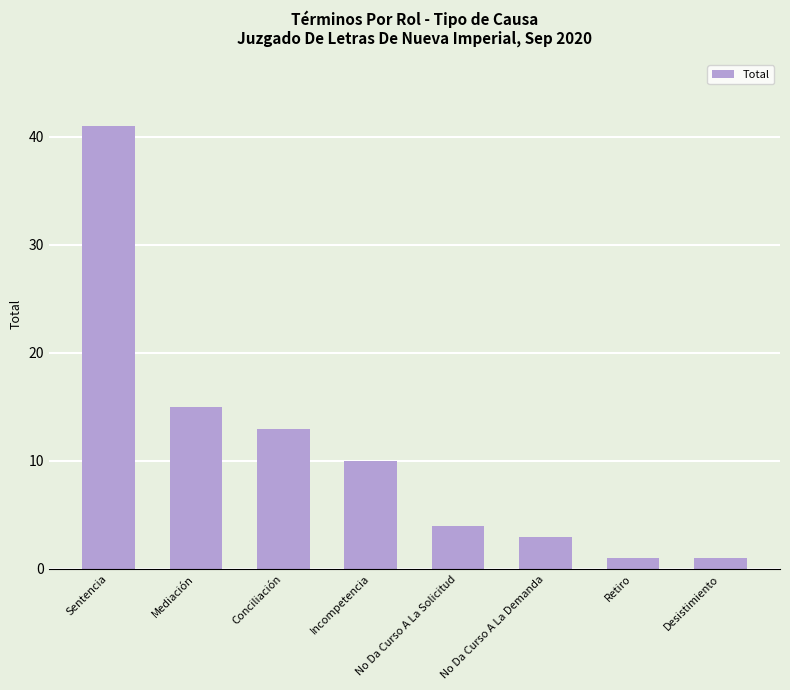

Reading left to right, list all the values displayed in this chart.

41	15	13	10	4	3	1	1